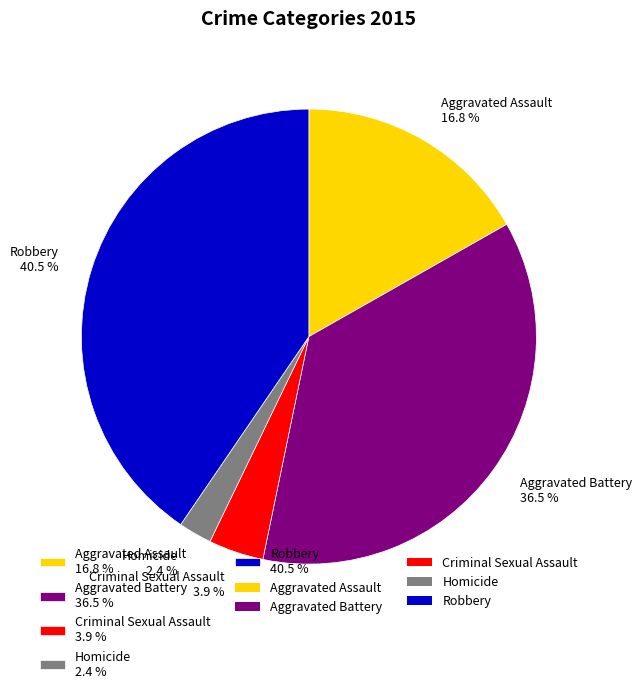

Combined, what portion of the pie is Aggravated Battery and Criminal Sexual Assault?

40.4%